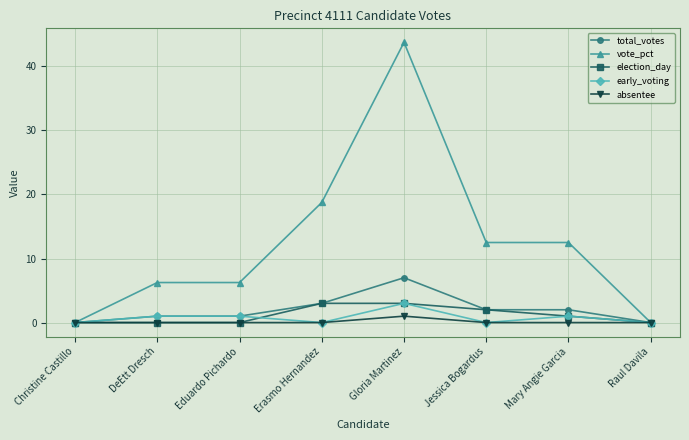

Which series changed the most between Mary Angie Garcia and Raul Davila?

vote_pct